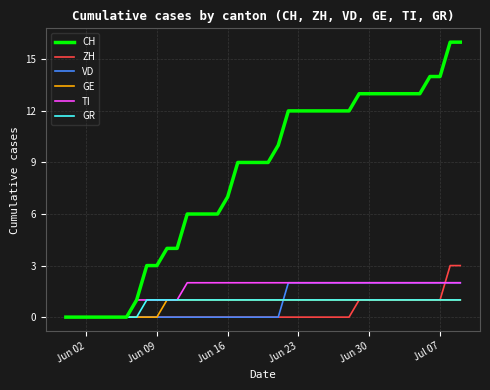

Which series has the largest total across all categories?

CH